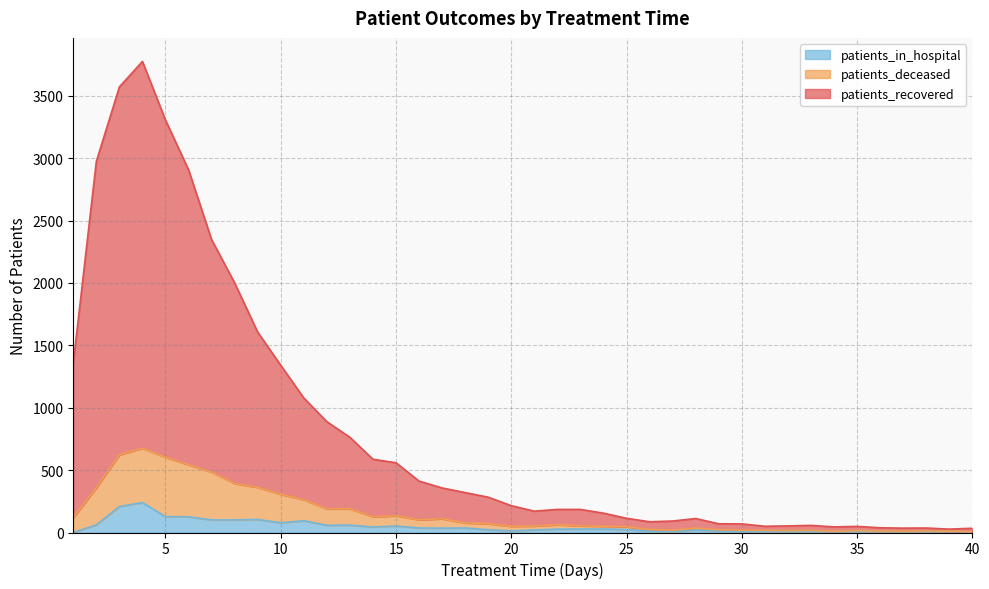

Reading left to right, transcribe all the data shown in this chart.

patients_recovered: 1357	2974	3571	3775	3305	2907	2347	2000	1606	1340	1078	888	763	587	559	412	357	320	283	215	171	185	185	155	114	86	92	112	70	69	50	53	57	45	49	38	35	36	27	34
patients_deceased: 119	359	623	675	603	542	484	392	362	306	263	189	190	126	134	102	110	77	71	50	52	62	53	50	46	24	18	35	22	18	17	15	17	10	15	12	11	13	11	6
patients_in_hospital: 0	61	208	240	127	126	101	101	104	78	94	58	59	44	52	36	35	36	22	13	21	27	28	28	24	11	7	20	12	10	10	10	8	6	7	7	7	10	8	5